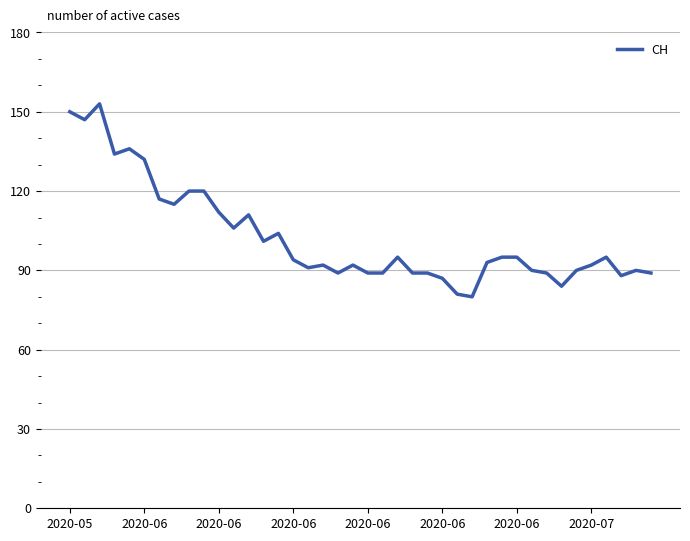

What is the difference between the maximum and minimum values?

73